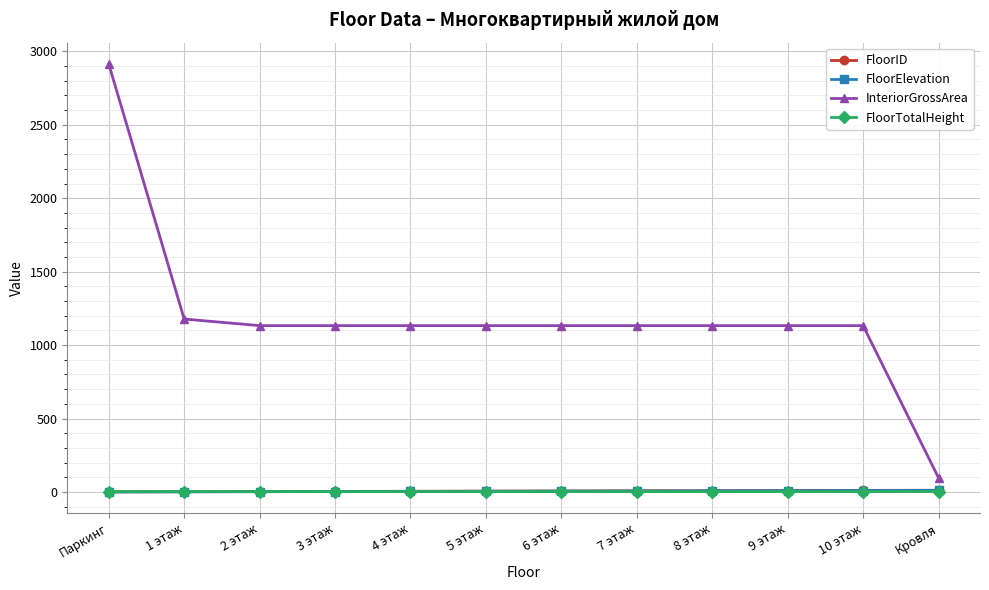

True or false: FloorTotalHeight and InteriorGrossArea cross at least once.

False